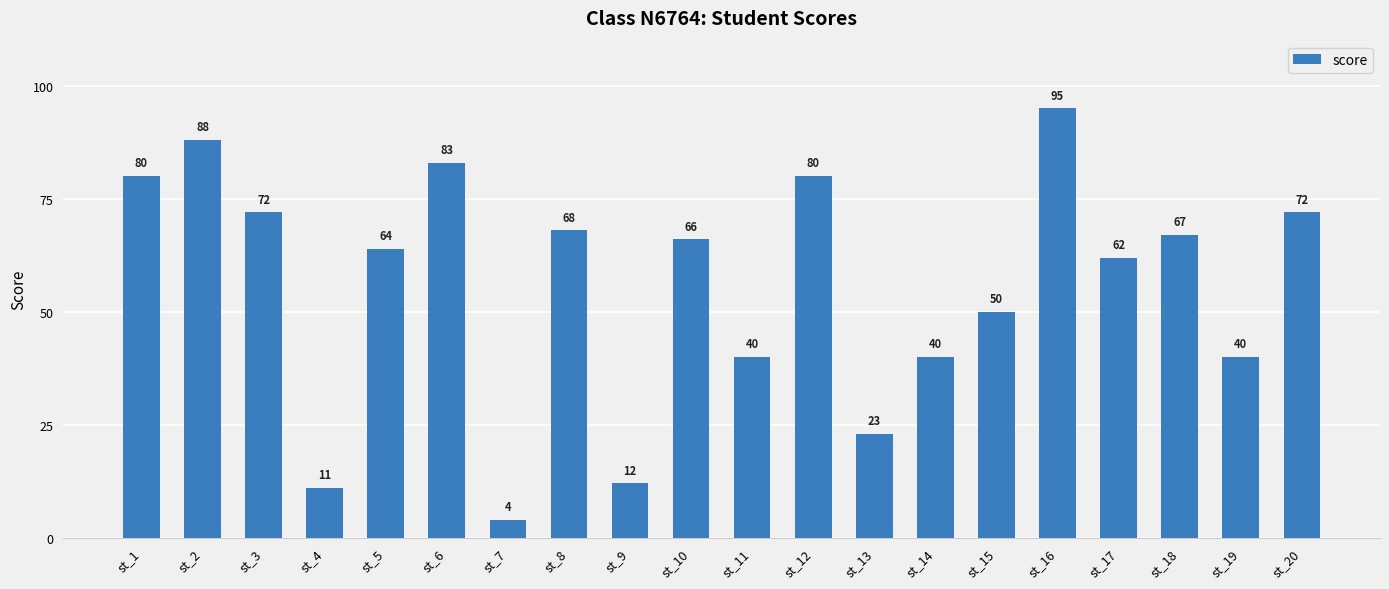

What is the greatest value displayed?

95